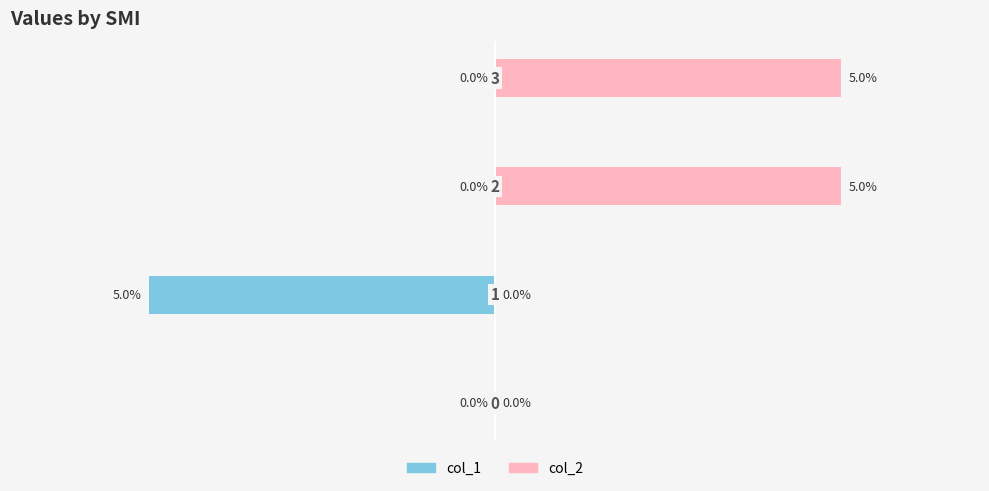

Reading right to left, extract all data points from this chart.

col_1: 3=0.0	2=0.0	1=-0.1	0=0.0
col_2: 3=0.1	2=0.1	1=0.0	0=0.0